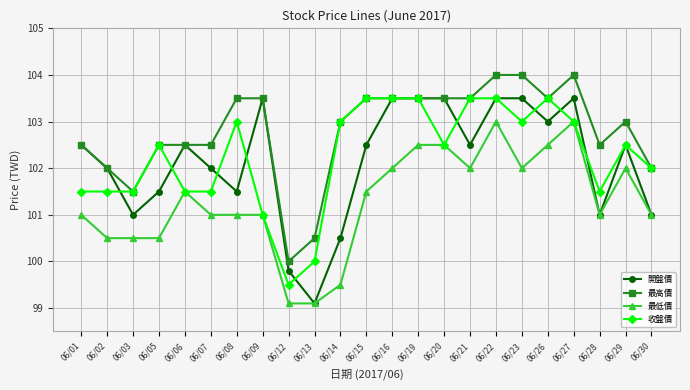

Reading left to right, list all the values displayed in this chart.

開盤價: 06/01=102.5	06/02=102.0	06/03=101.0	06/05=101.5	06/06=102.5	06/07=102.0	06/08=101.5	06/09=103.5	06/12=99.8	06/13=99.1	06/14=100.5	06/15=102.5	06/16=103.5	06/19=103.5	06/20=103.5	06/21=102.5	06/22=103.5	06/23=103.5	06/26=103.0	06/27=103.5	06/28=101.0	06/29=102.5	06/30=101.0
最高價: 06/01=102.5	06/02=102.0	06/03=101.5	06/05=102.5	06/06=102.5	06/07=102.5	06/08=103.5	06/09=103.5	06/12=100.0	06/13=100.5	06/14=103.0	06/15=103.5	06/16=103.5	06/19=103.5	06/20=103.5	06/21=103.5	06/22=104.0	06/23=104.0	06/26=103.5	06/27=104.0	06/28=102.5	06/29=103.0	06/30=102.0
最低價: 06/01=101.0	06/02=100.5	06/03=100.5	06/05=100.5	06/06=101.5	06/07=101.0	06/08=101.0	06/09=101.0	06/12=99.1	06/13=99.1	06/14=99.5	06/15=101.5	06/16=102.0	06/19=102.5	06/20=102.5	06/21=102.0	06/22=103.0	06/23=102.0	06/26=102.5	06/27=103.0	06/28=101.0	06/29=102.0	06/30=101.0
收盤價: 06/01=101.5	06/02=101.5	06/03=101.5	06/05=102.5	06/06=101.5	06/07=101.5	06/08=103.0	06/09=101.0	06/12=99.5	06/13=100.0	06/14=103.0	06/15=103.5	06/16=103.5	06/19=103.5	06/20=102.5	06/21=103.5	06/22=103.5	06/23=103.0	06/26=103.5	06/27=103.0	06/28=101.5	06/29=102.5	06/30=102.0